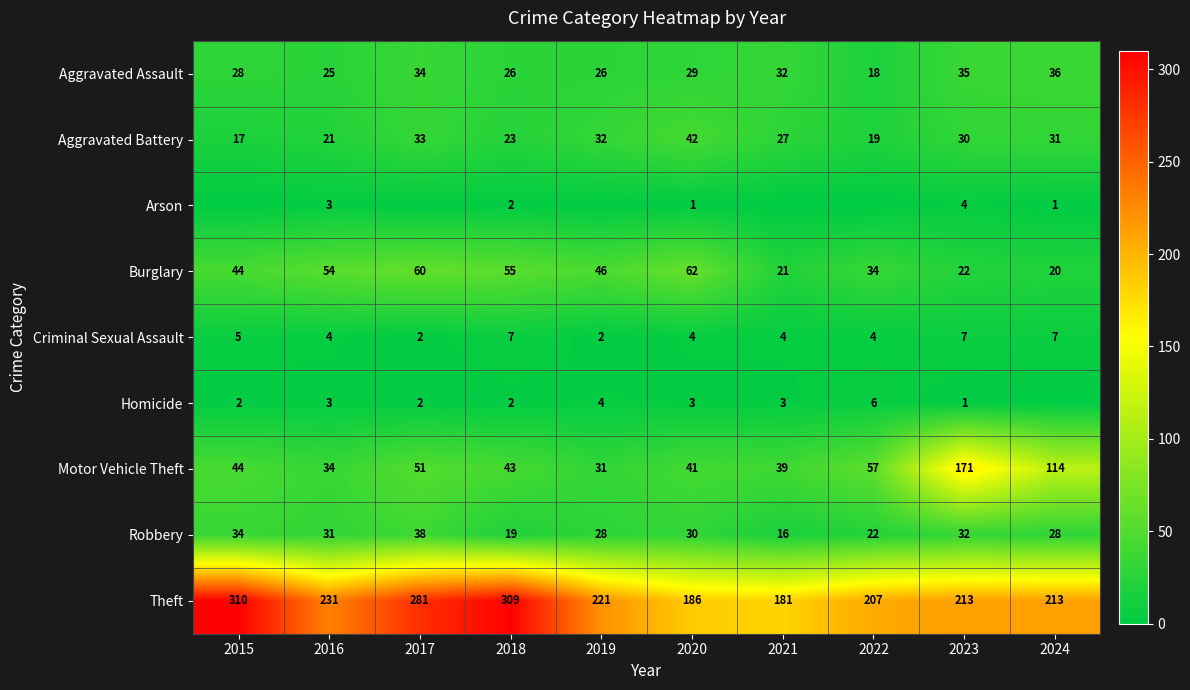

What is the maximum value for Criminal Sexual Assault?

7